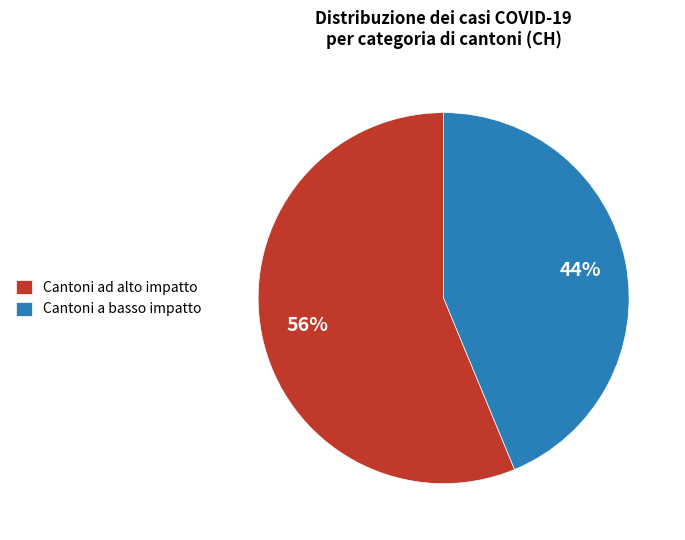

To the nearest percent, what is the average slice percentage?

50%